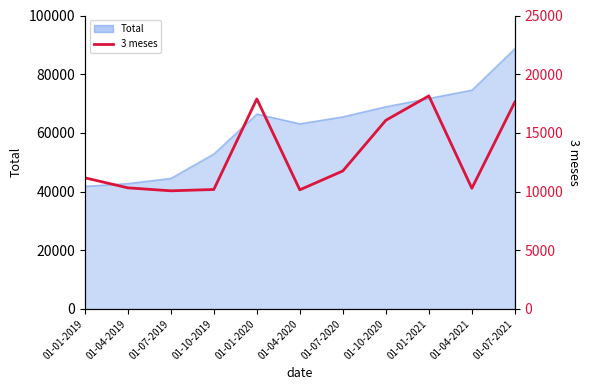

What position from the left is 01-10-2019?

4